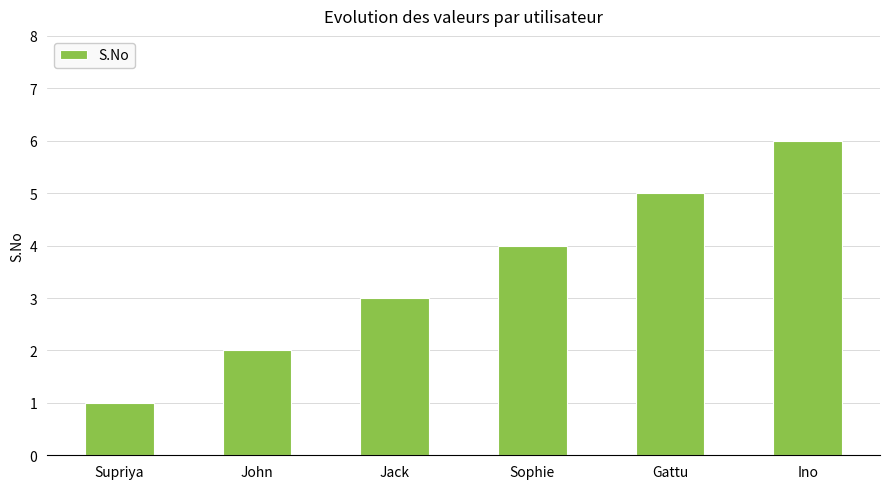

Rank the categories by value from highest to lowest.

Ino, Gattu, Sophie, Jack, John, Supriya